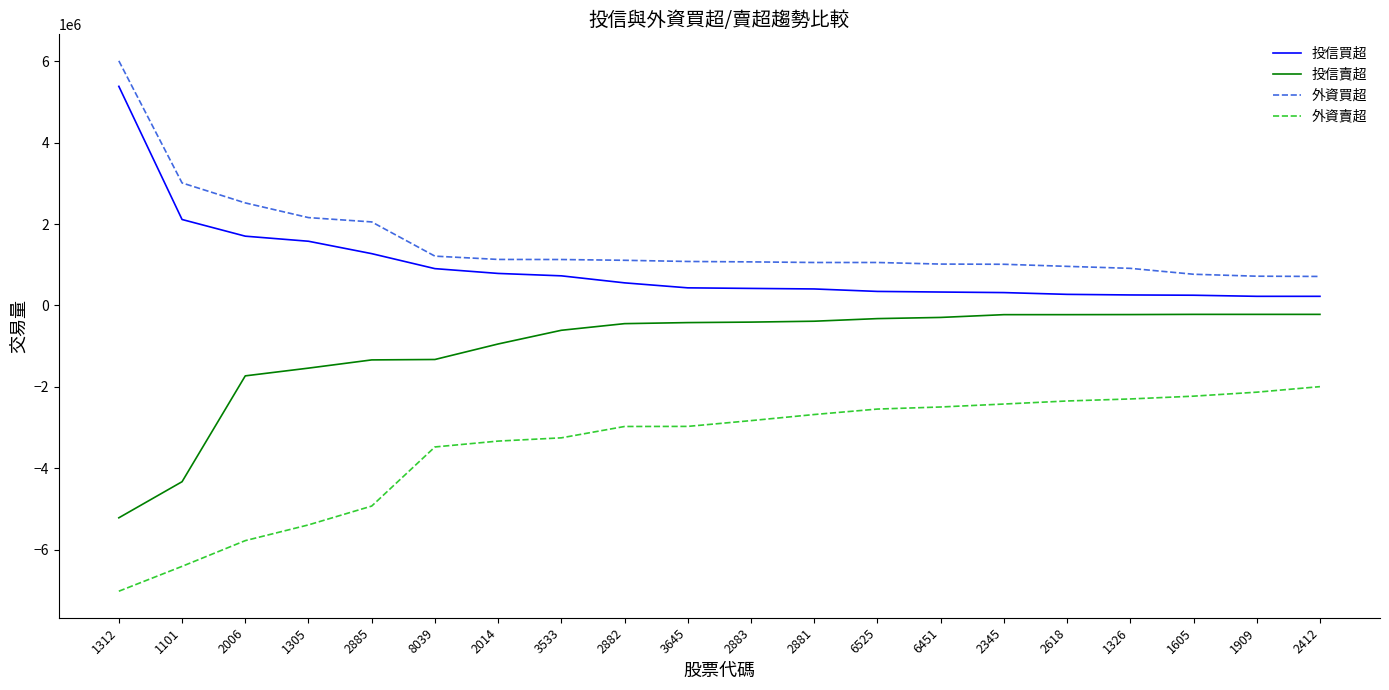

What is the average value of the 投信買超 series?

924350